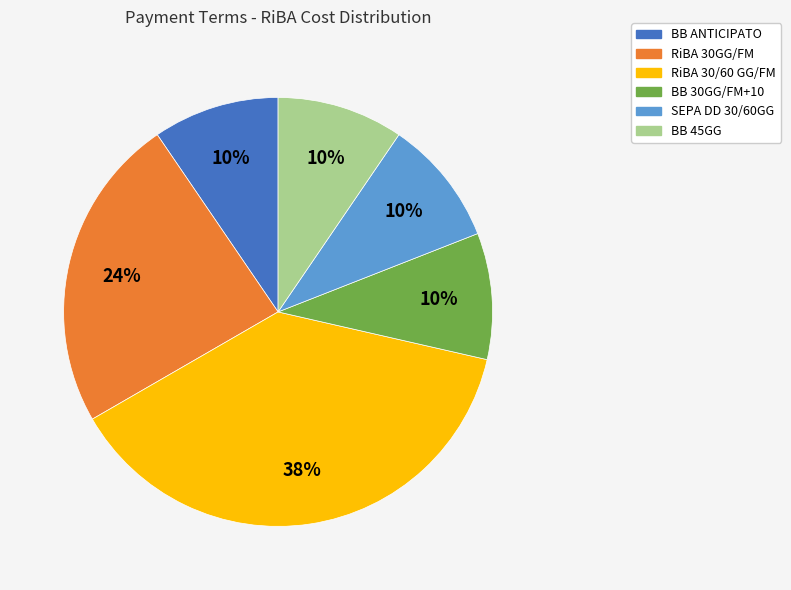

Does BB 45GG account for over 50% of the chart?

No